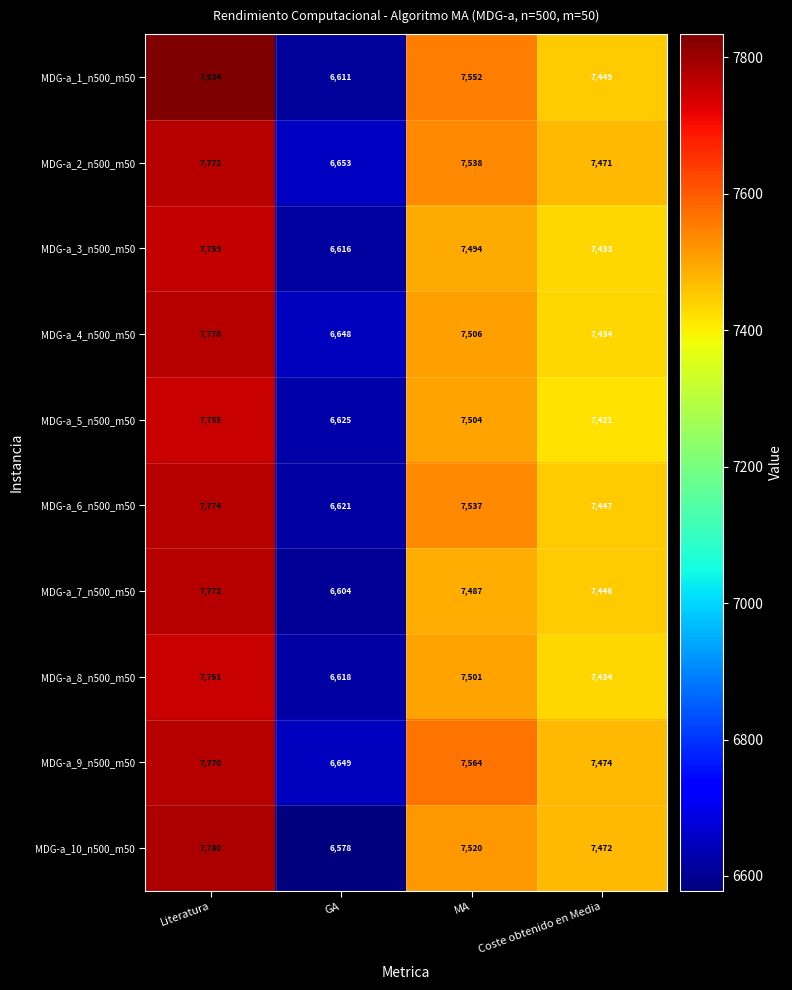

At which category is the sum across all series the highest?

Literatura